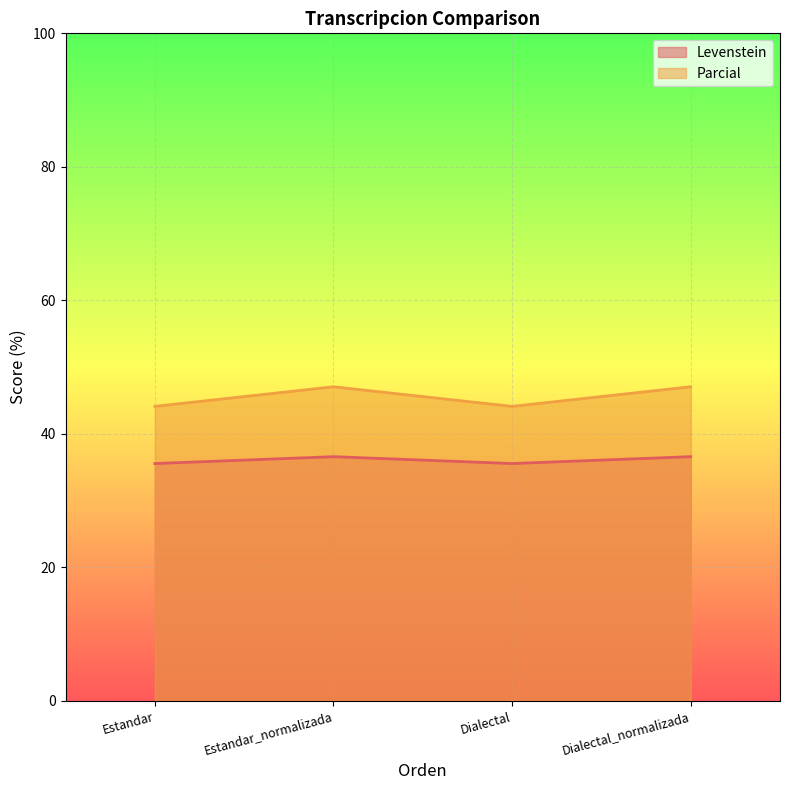

Reading right to left, what are all the values shown in this chart?

Levenstein: Dialectal_normalizada=36.6	Dialectal=35.6	Estandar_normalizada=36.6	Estandar=35.6
Parcial: Dialectal_normalizada=47.1	Dialectal=44.1	Estandar_normalizada=47.1	Estandar=44.1